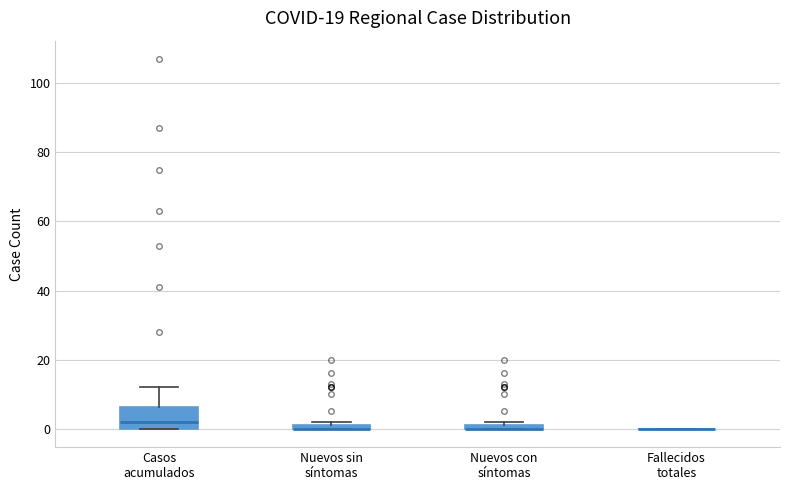

Which box is the tallest, from its lower edge to its upper edge?

Casos acumulados